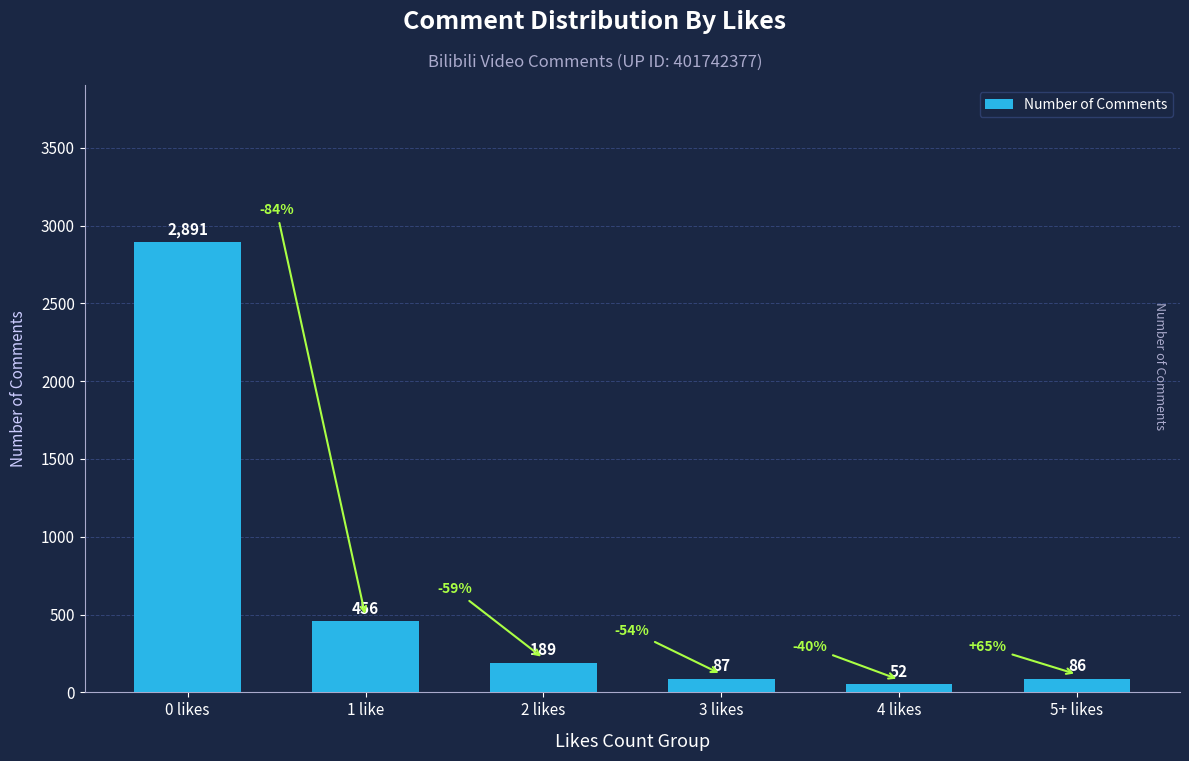

What is the minimum value shown in the chart?

52